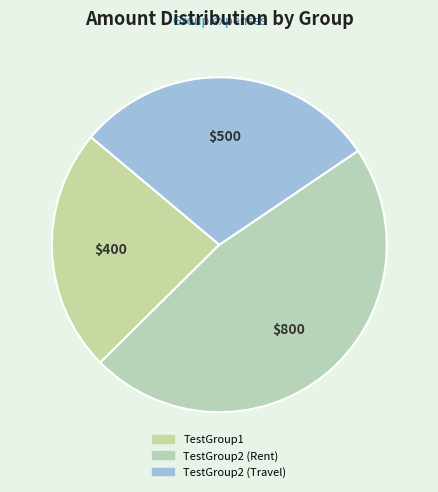

Which category has the smallest portion of the pie?

TestGroup1